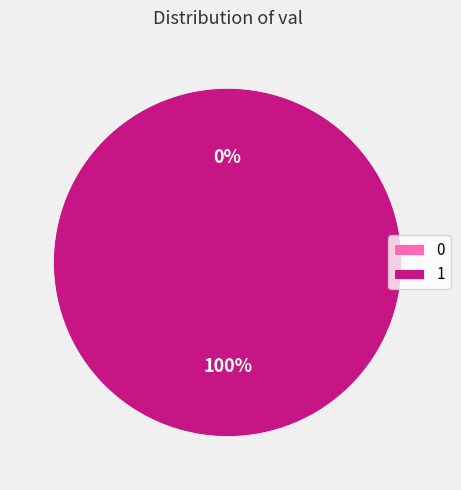

What percentage is the 1 slice, to the nearest percent?

100%